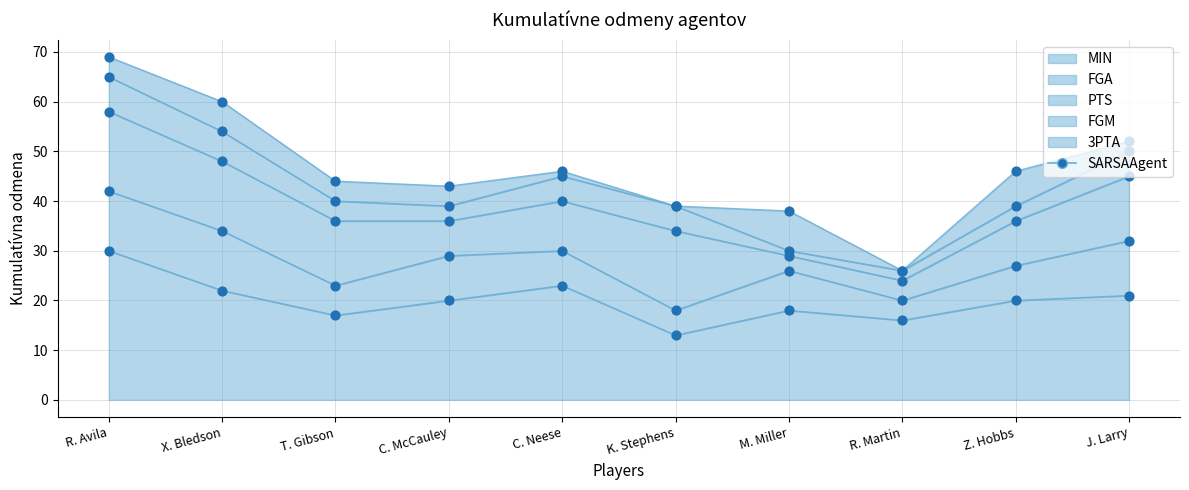

At how many categories does at least one series exceed 28?

1